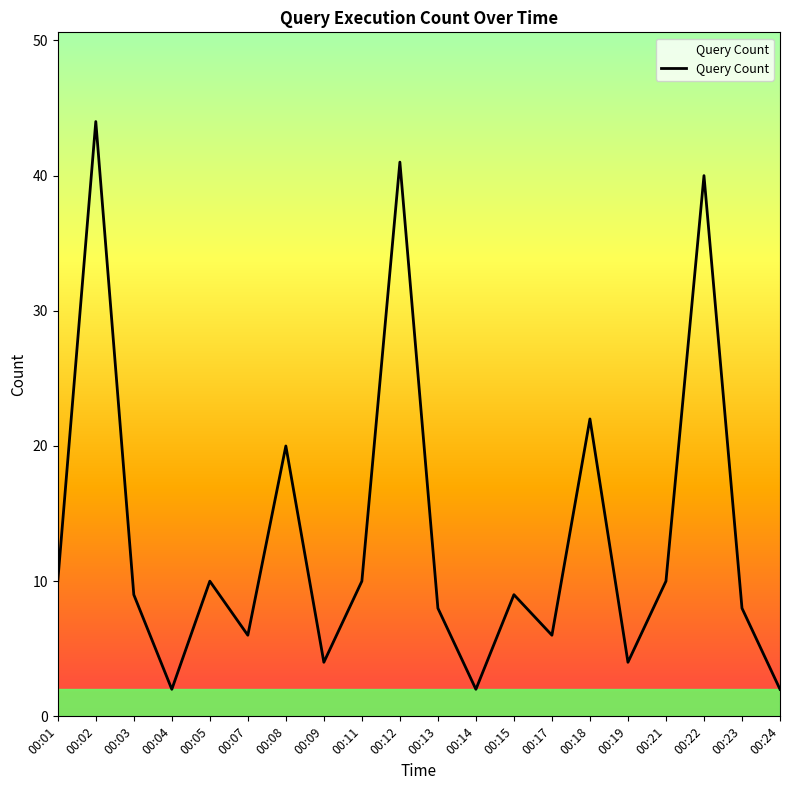

How many lines are shown in the chart?

1